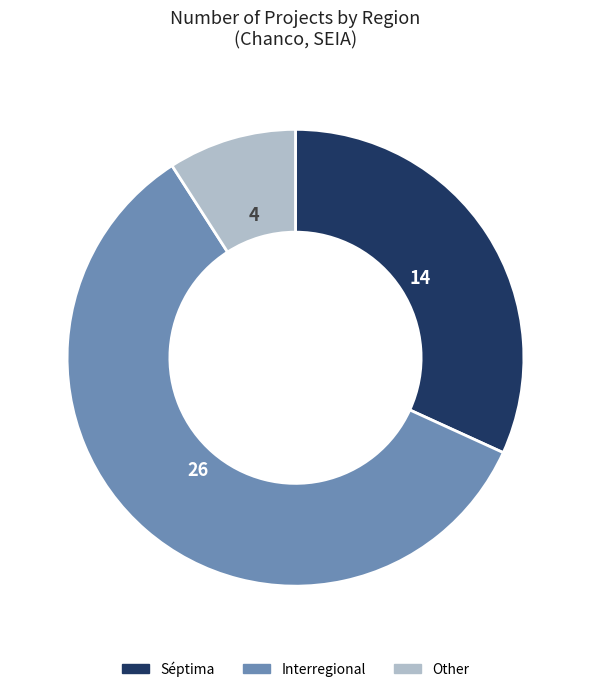

True or false: Séptima accounts for 32% of the total.

True